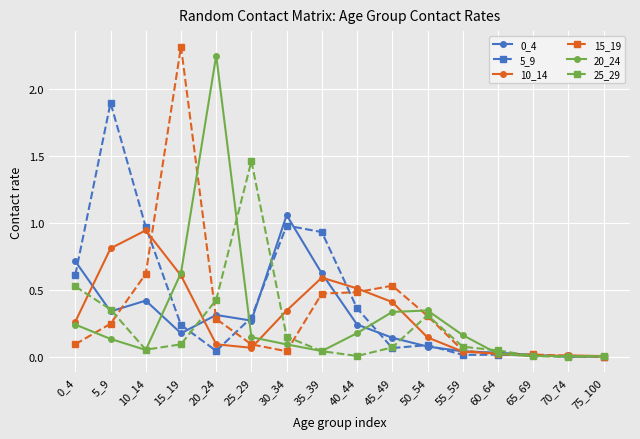

Is it true that 0_4 equals 0.1 at 25_29?

False